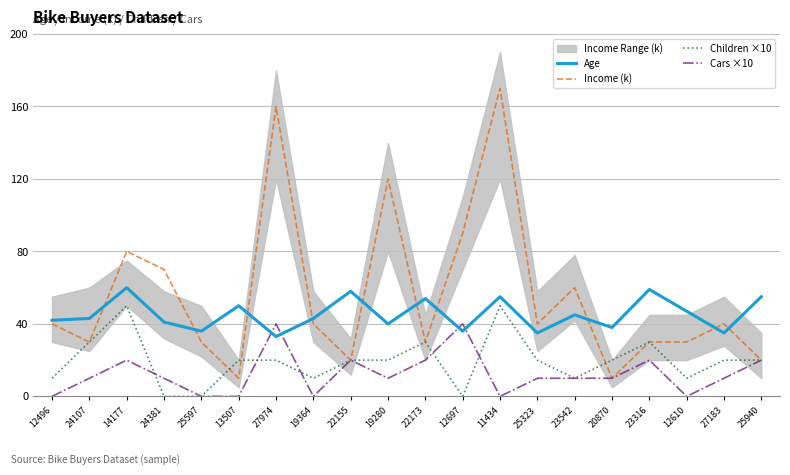

After their last crossing, which series has the higher values: Age or Cars ×10?

Age